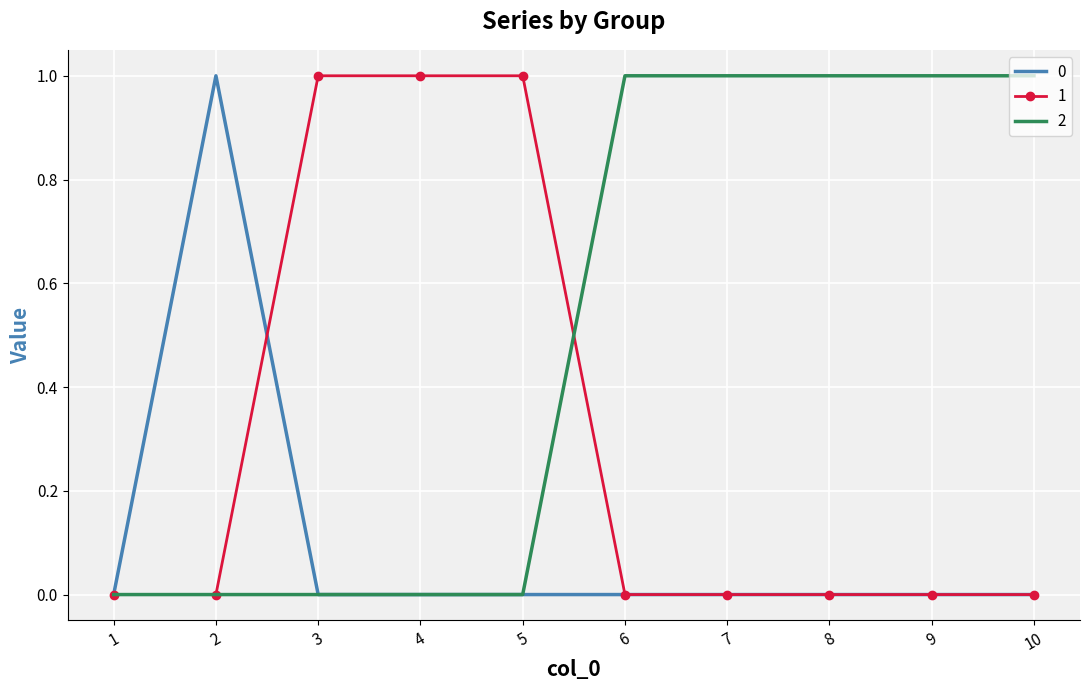

Is the value of 0 at 4 greater than the value of 2 at 6?

No